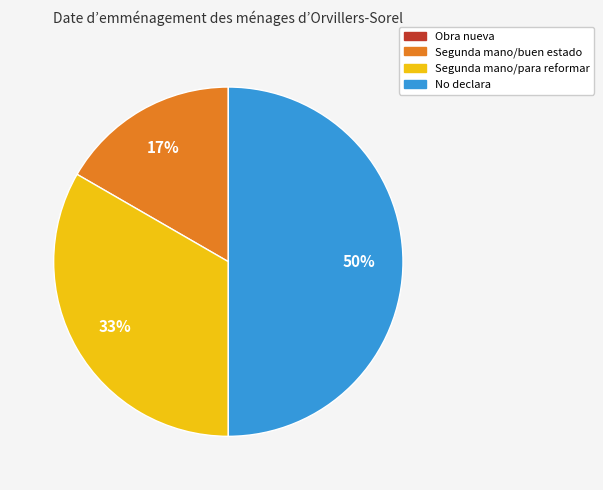

True or false: Segunda mano/buen estado accounts for 3% of the total.

False